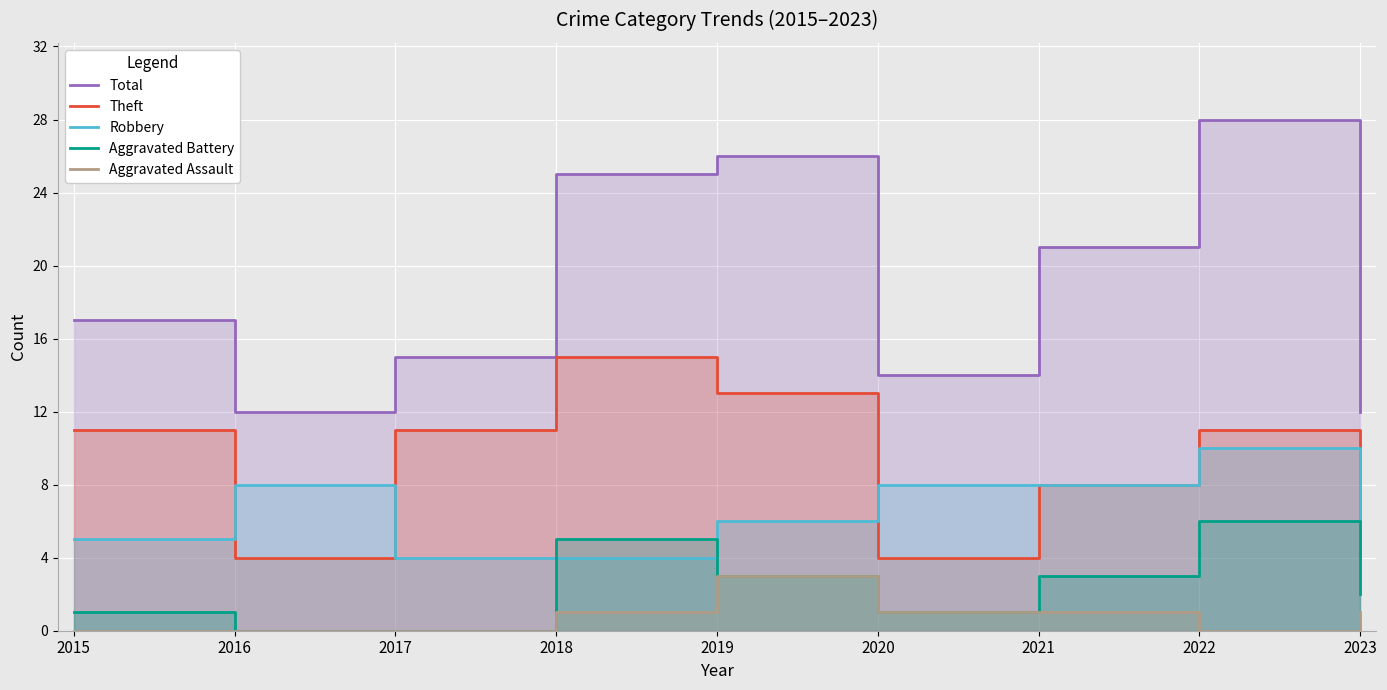

At which category is the sum across all series the highest?

2022